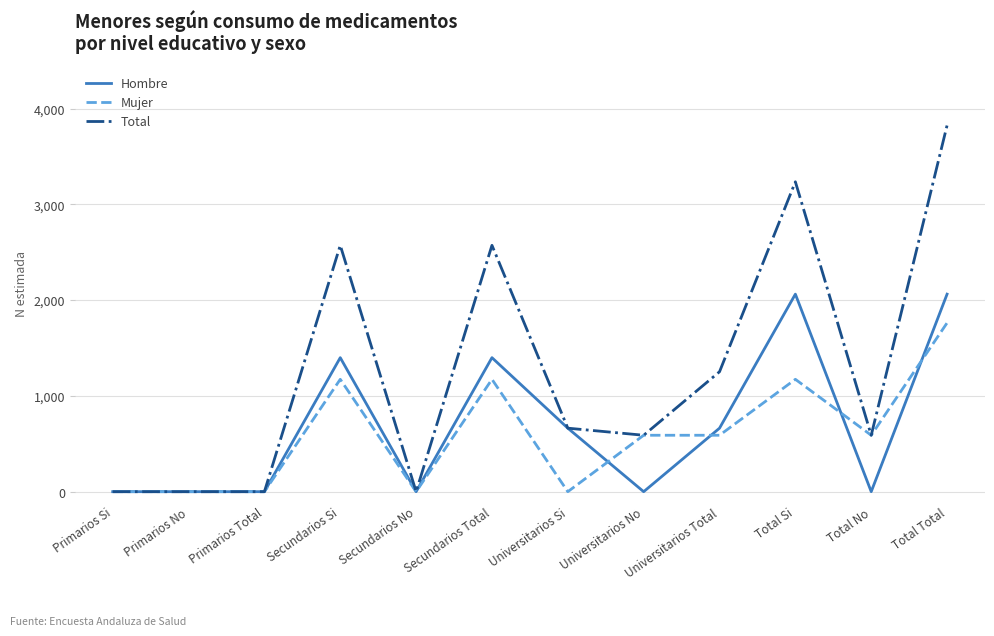

What is the average value of the Total series?

1275